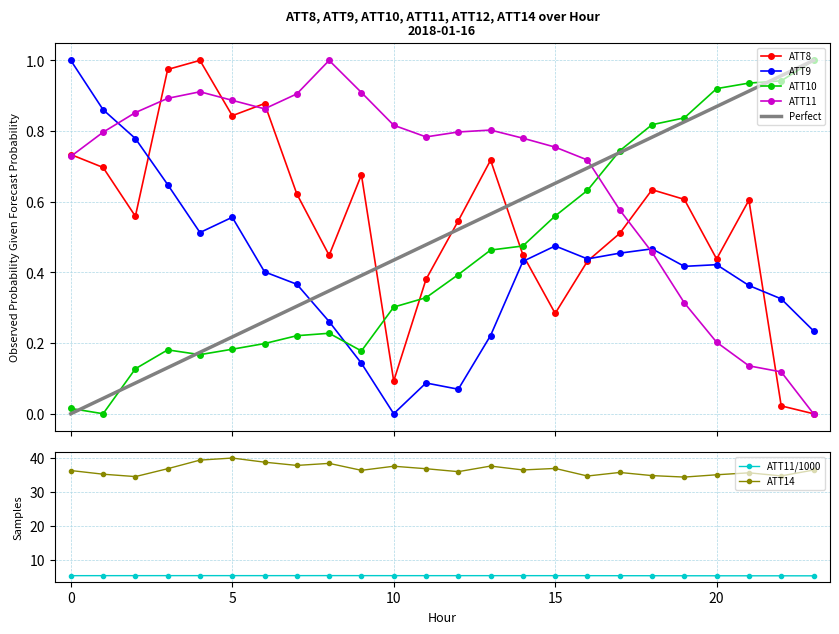

True or false: ATT8 has more than 1 points higher than both neighbors.

True